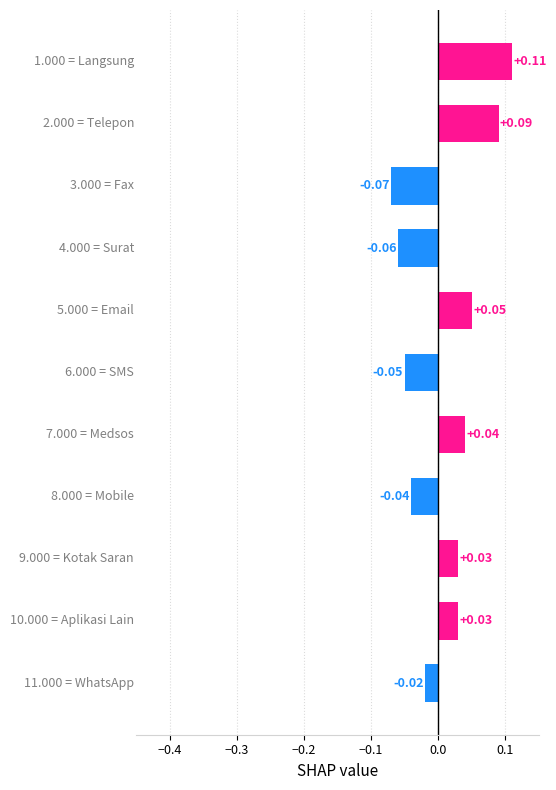

How many values are between 0 and 1?

6